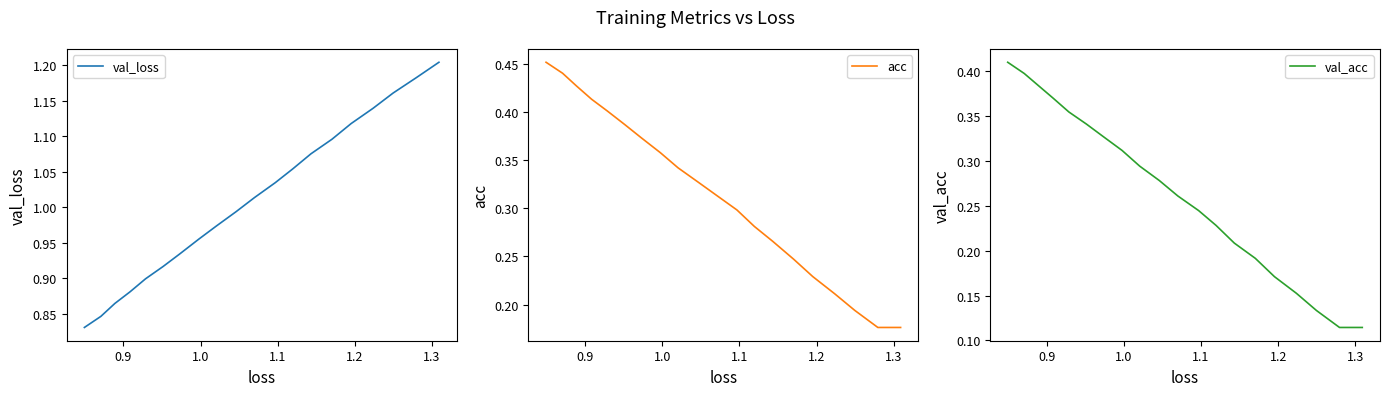

Is it true that acc equals 0.6 at 10?

False